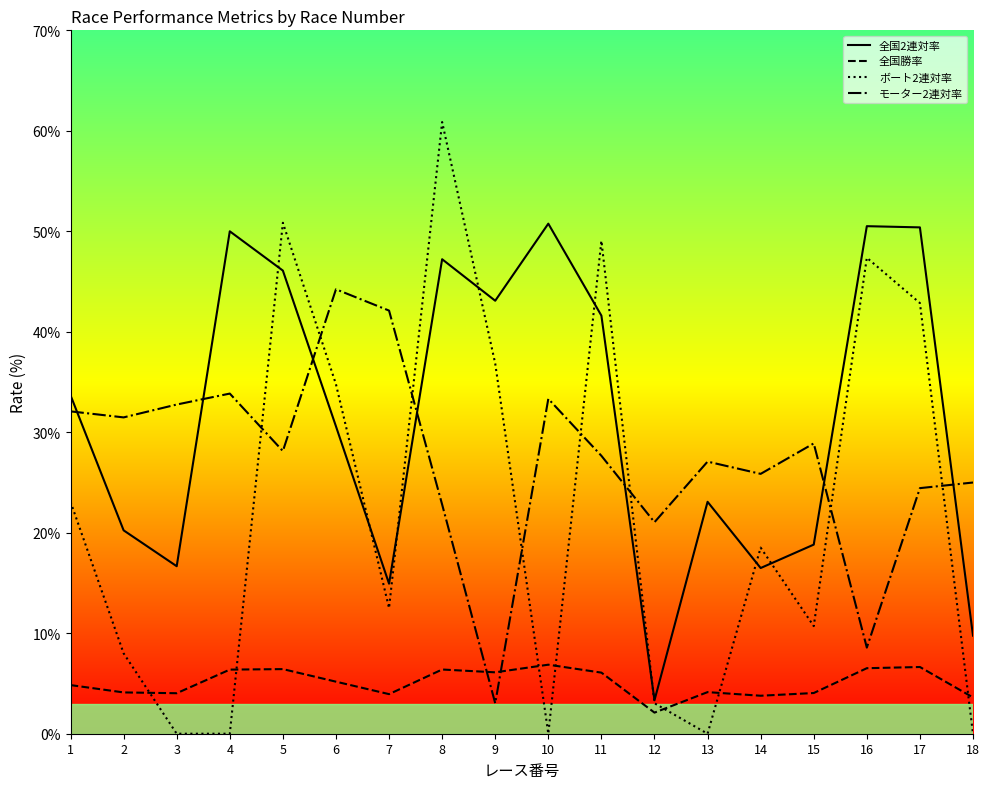

True or false: ボート2連対率 has more than 2 points higher than both neighbors.

True